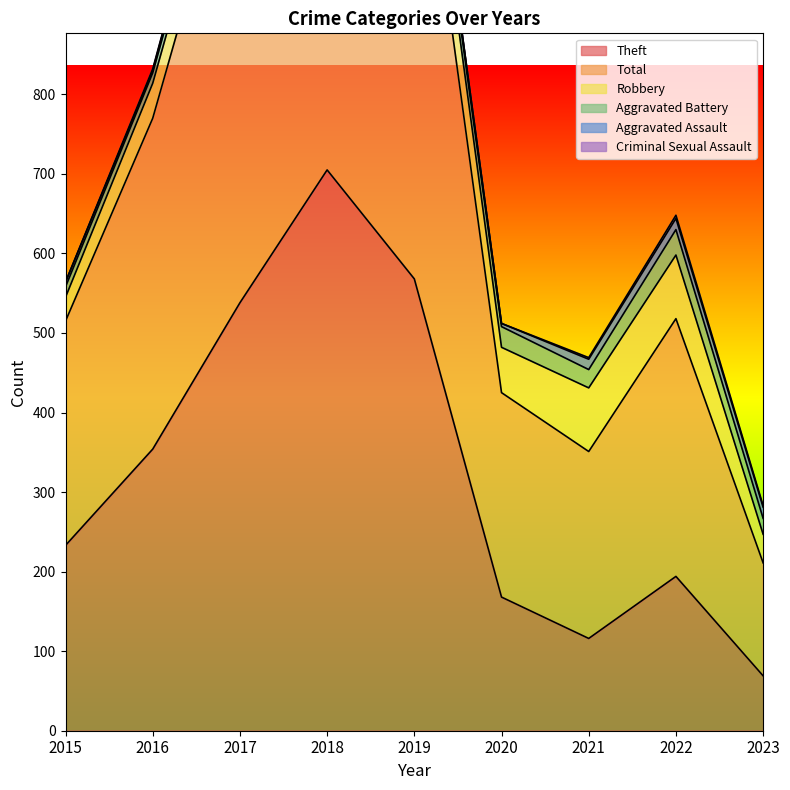

How many interior local valleys does the Total series have?

1